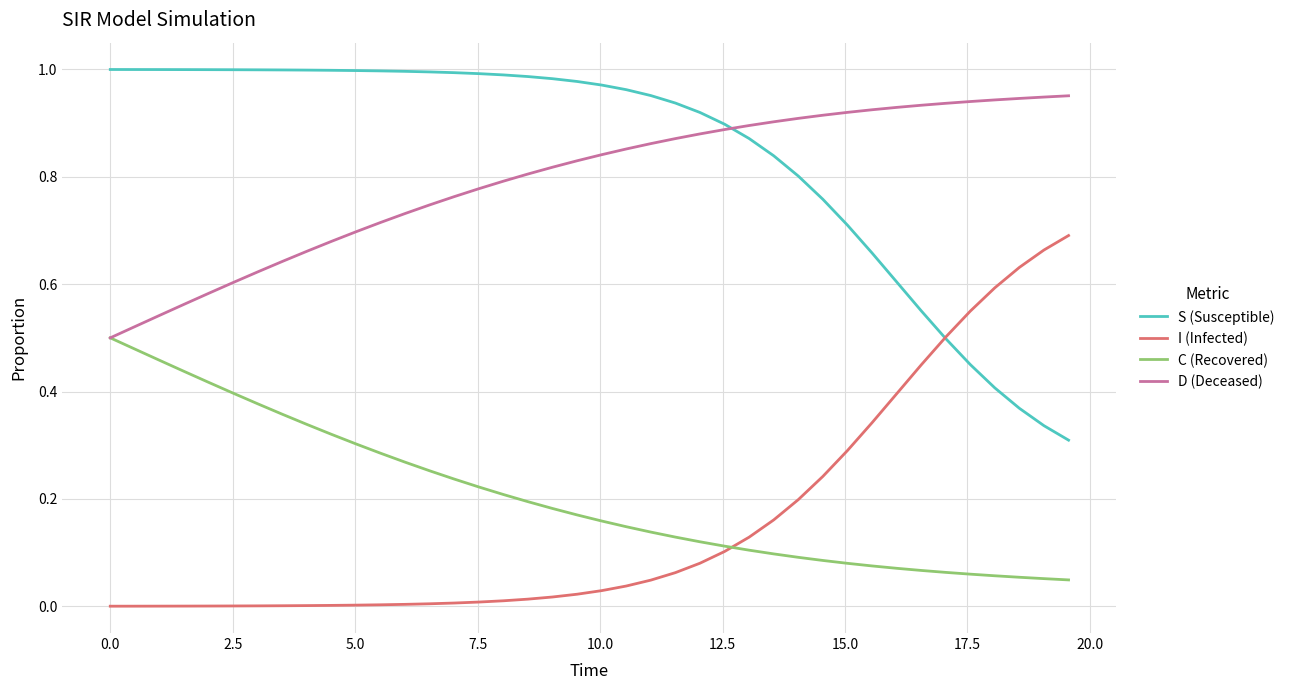

Rank the series by their maximum value, from highest to lowest.

S (Susceptible), D (Deceased), I (Infected), C (Recovered)